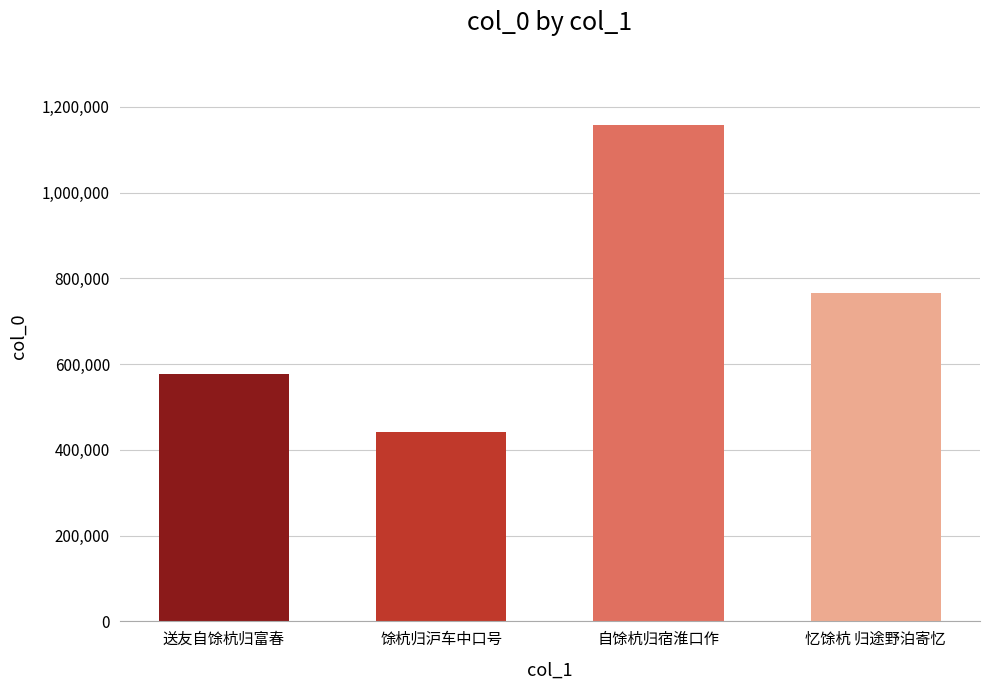

What is the difference between the second highest and minimum values?

323695